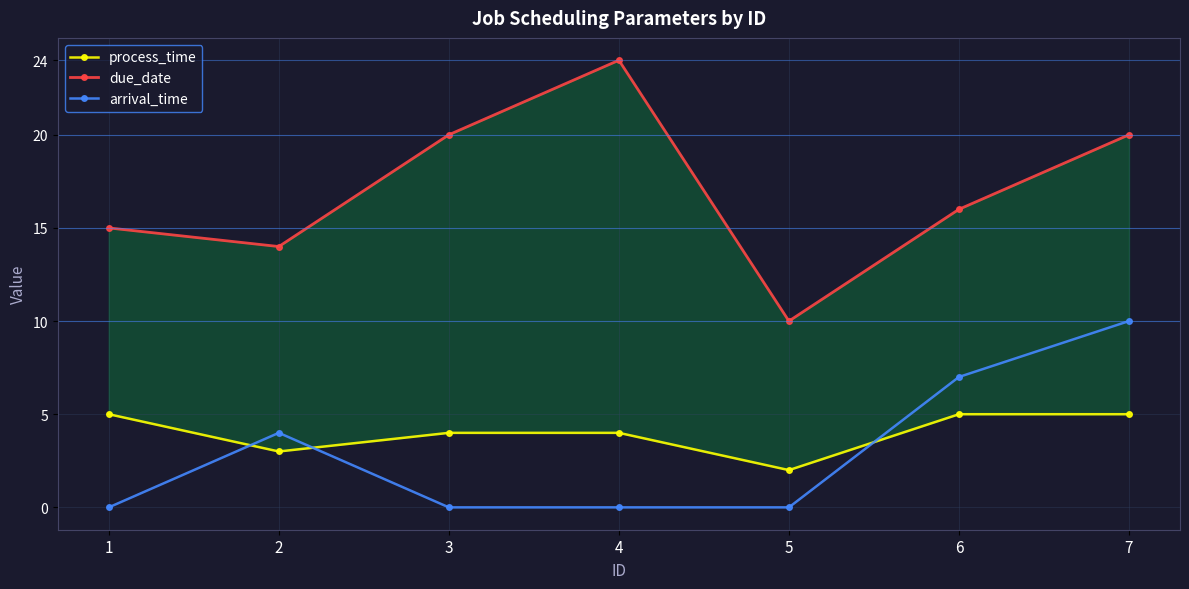

What is the difference between the highest and lowest values at 7?

15